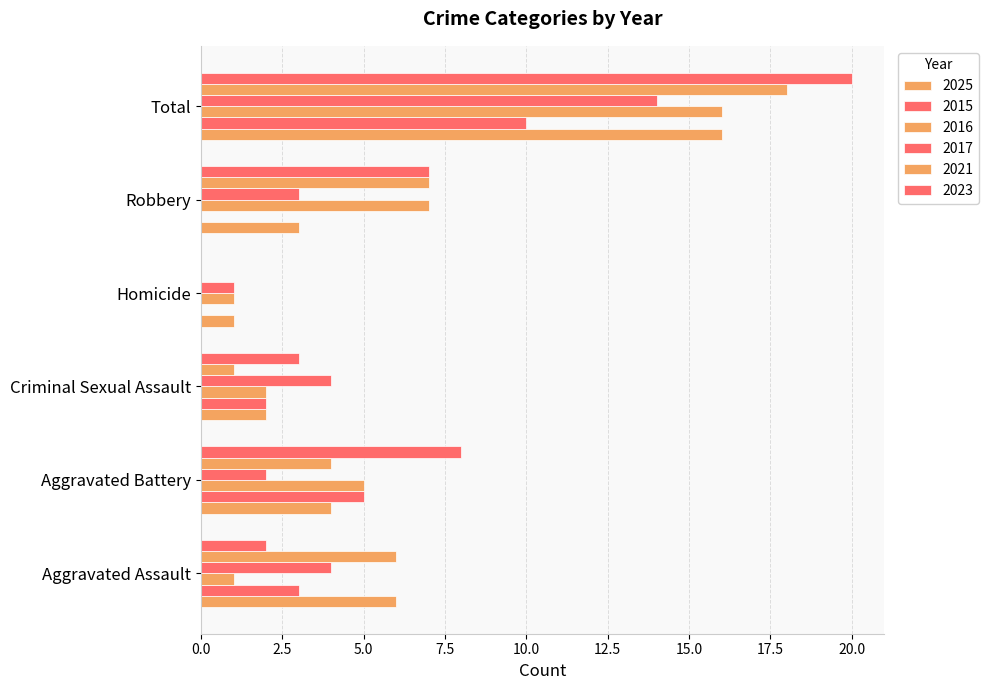

What is the difference between the maximum and minimum values in the 2015 series?

10